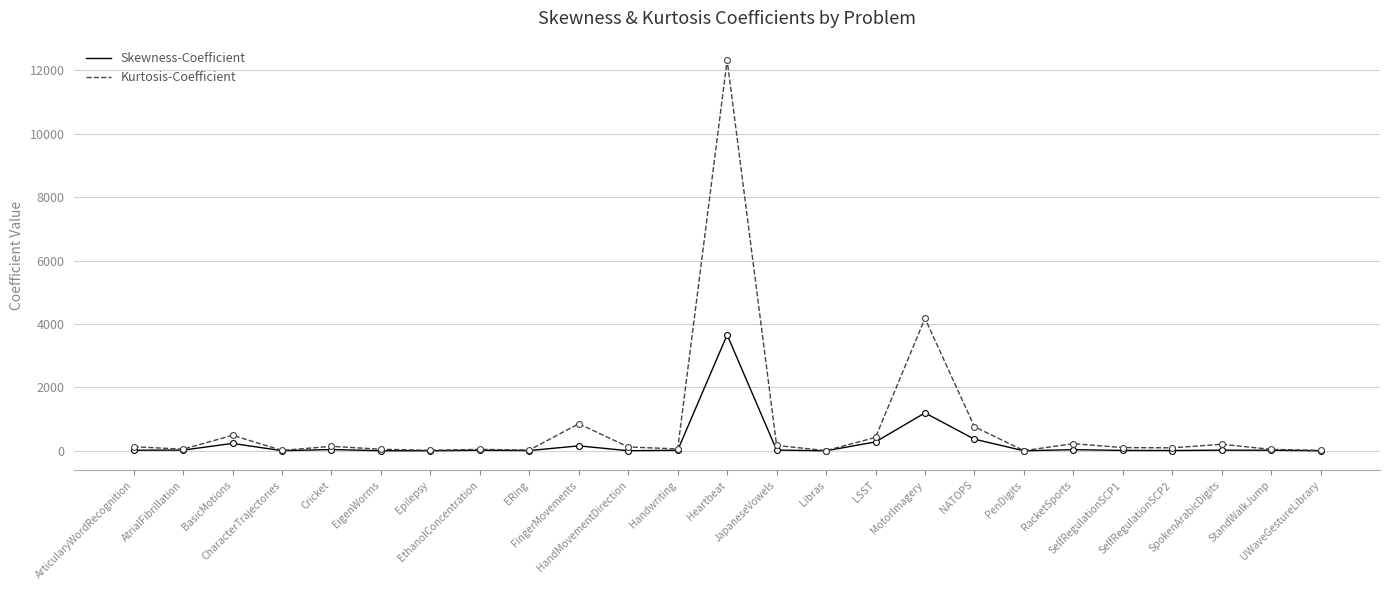

Which series has the largest total across all categories?

Kurtosis-Coefficient